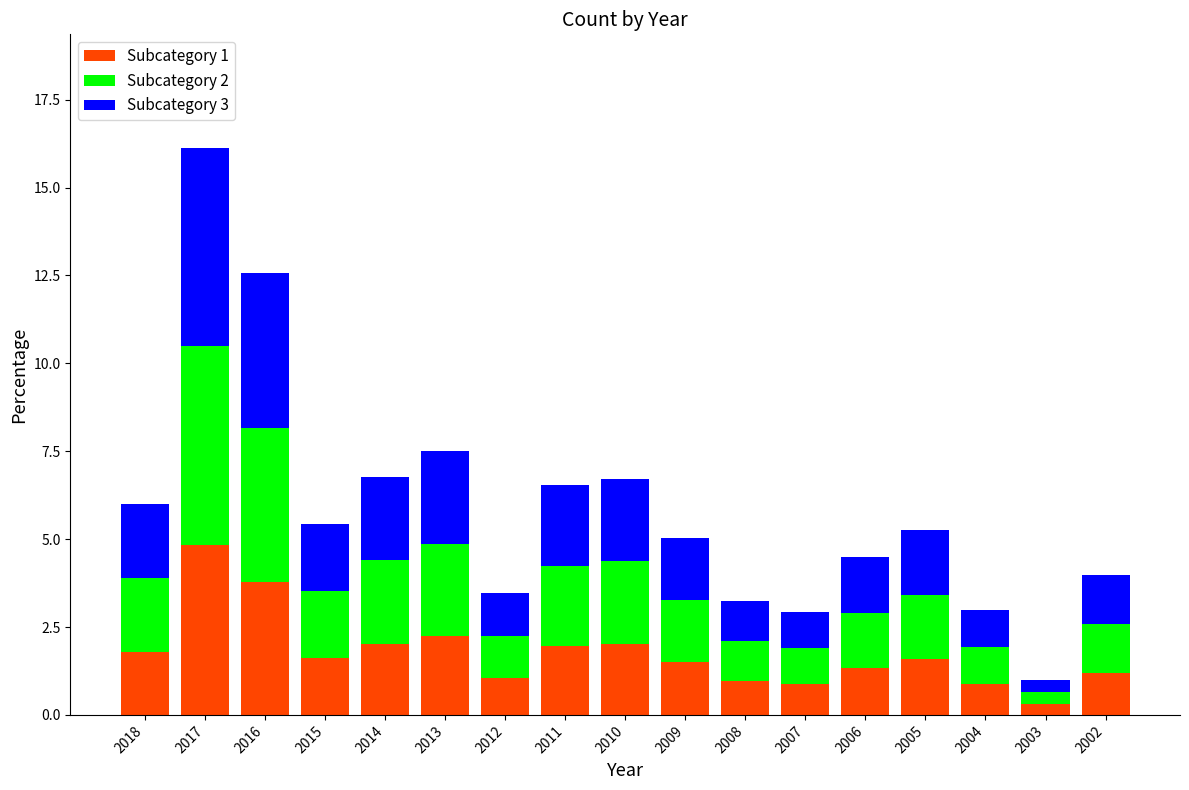

What is the difference between the maximum and minimum values in the Subcategory 1 series?

4.5